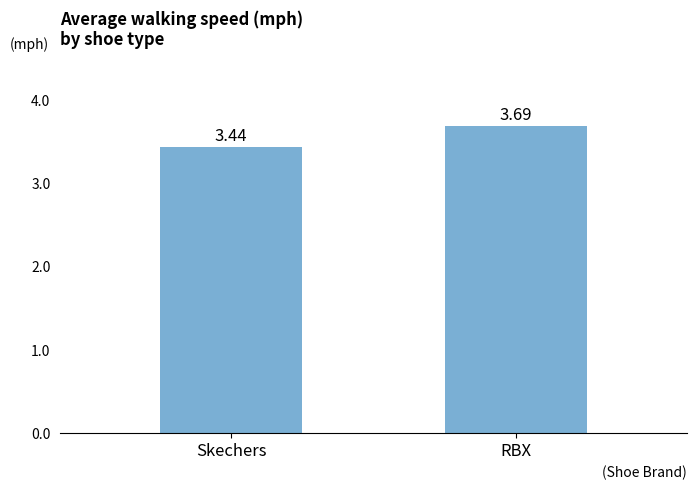

Where is the data nearest to the value 3?

Skechers